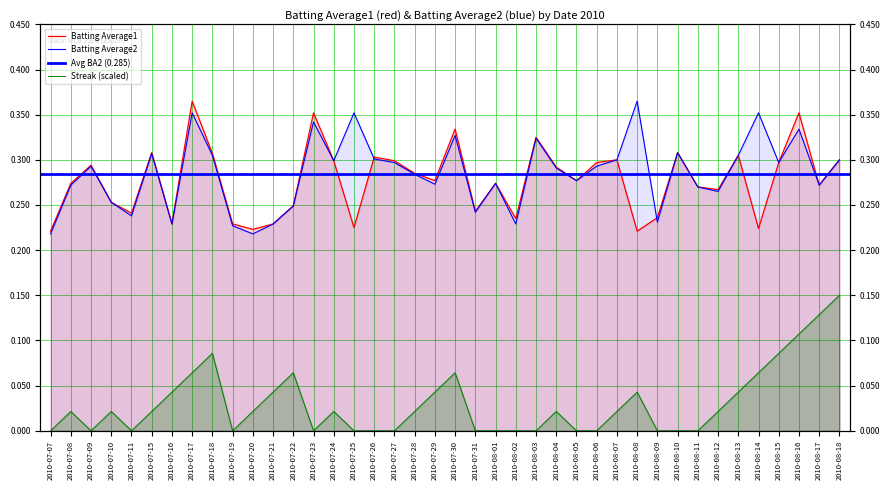

Where is Streak nearest to the value 0?

2010-07-07